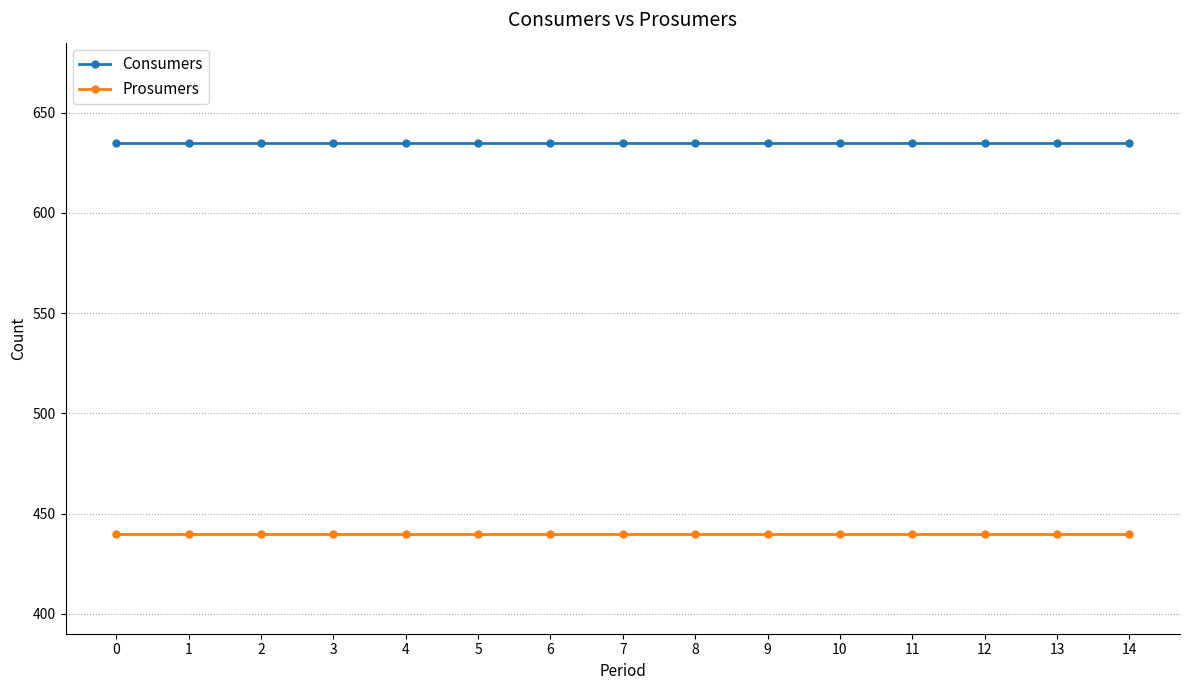

What are all the series names shown in the legend?

Consumers, Prosumers